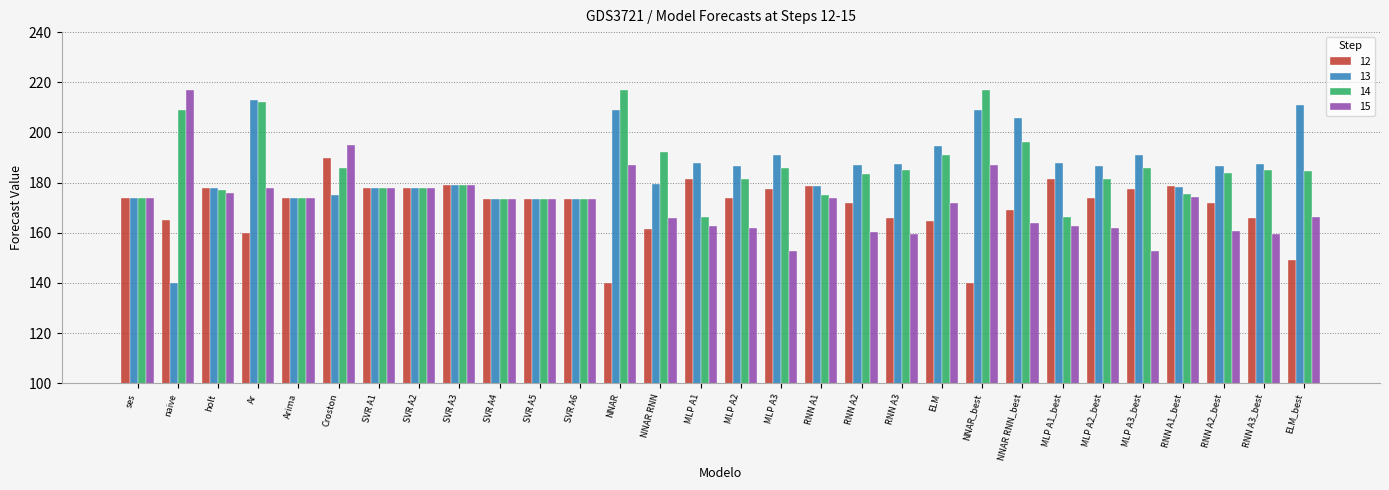

What is the sum of the 12 values at naive and SVR A4?

338.5